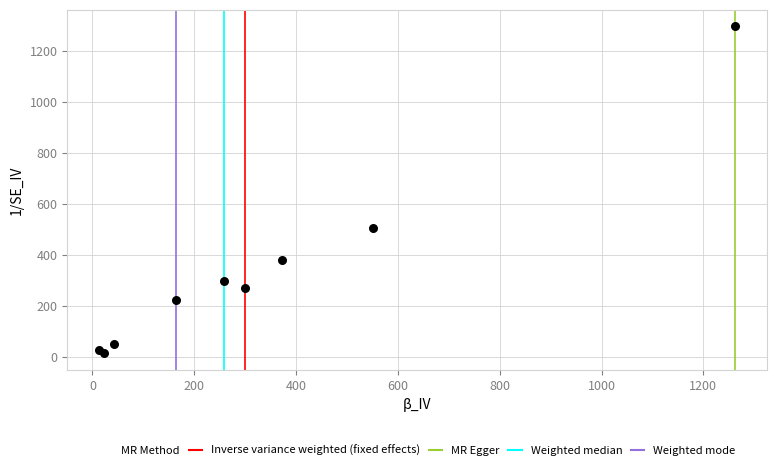

What Y value in the scatter plot is closest to 655?

505